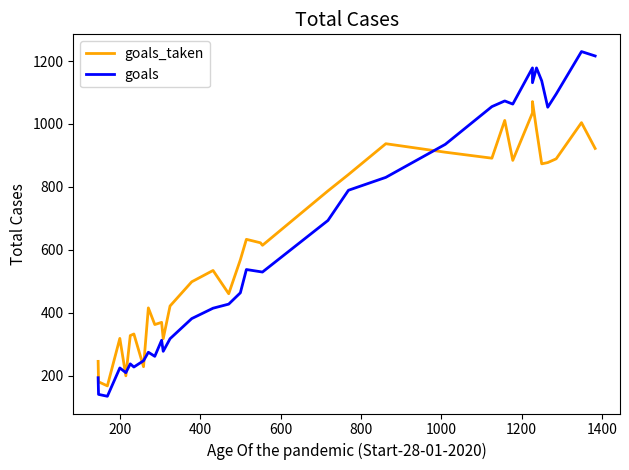

What are all the series names shown in the legend?

goals_taken, goals